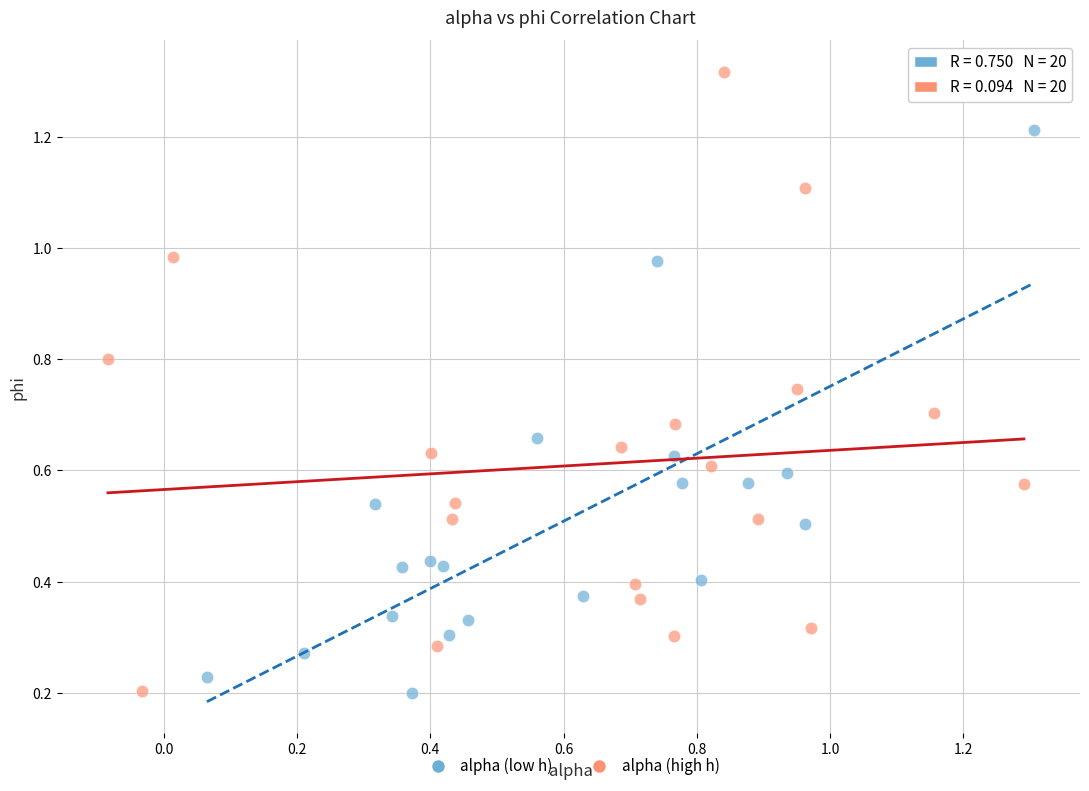

Which series reaches the maximum Y coordinate?

alpha (high h)